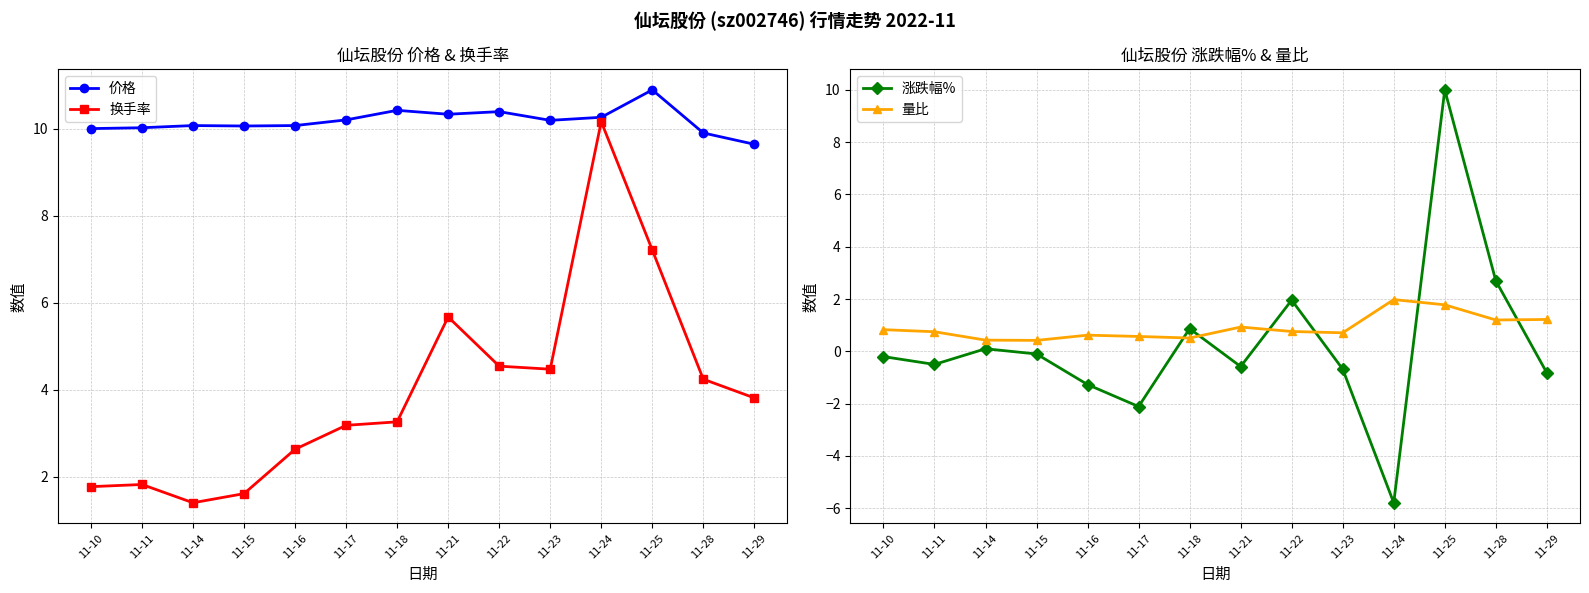

Which series has the largest total across all categories?

价格